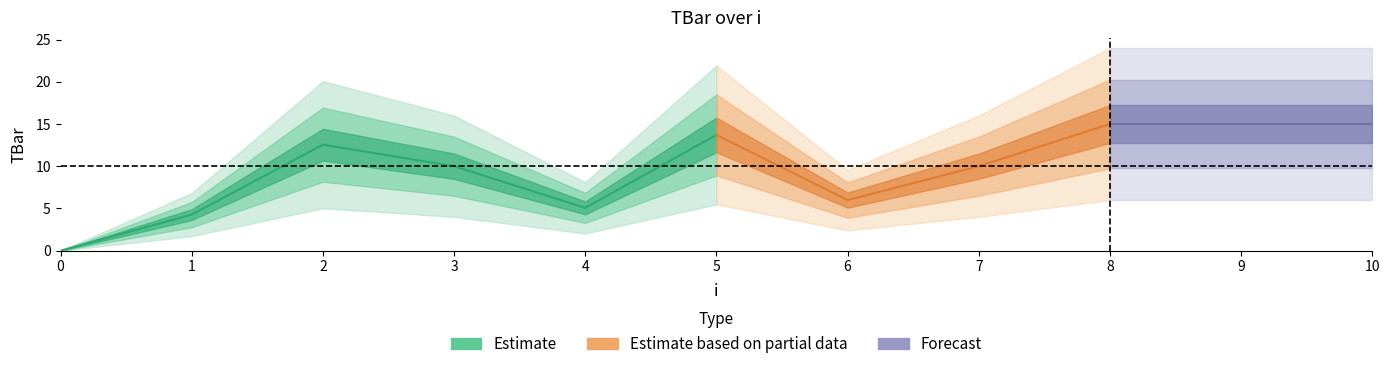

The value at 1 is 2.6. True or false?

False